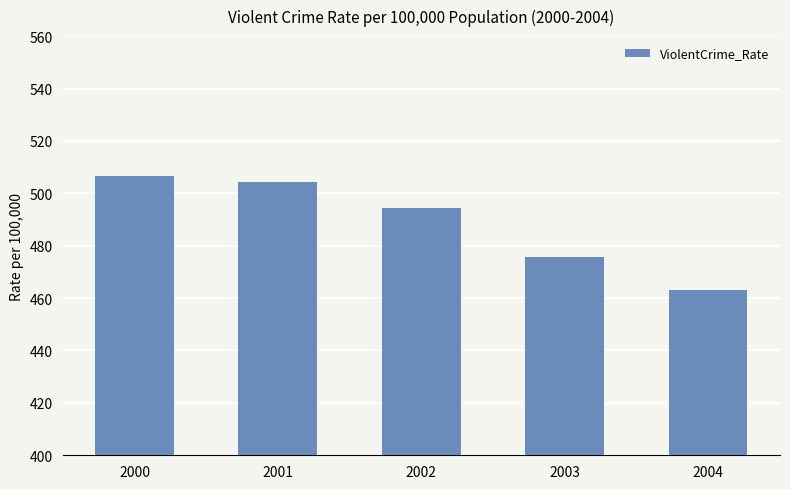

Reading left to right, extract all data points from this chart.

506.5	504.5	494.4	475.8	463.2